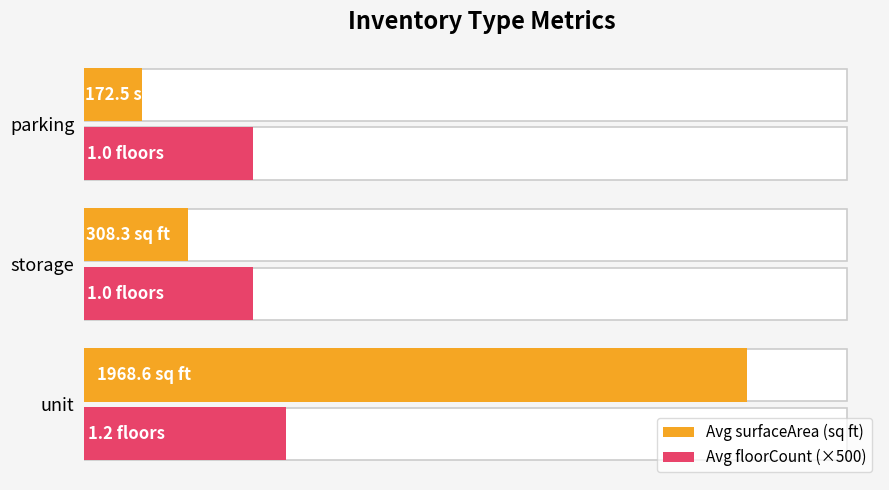

How many distinct data groups are displayed?

2